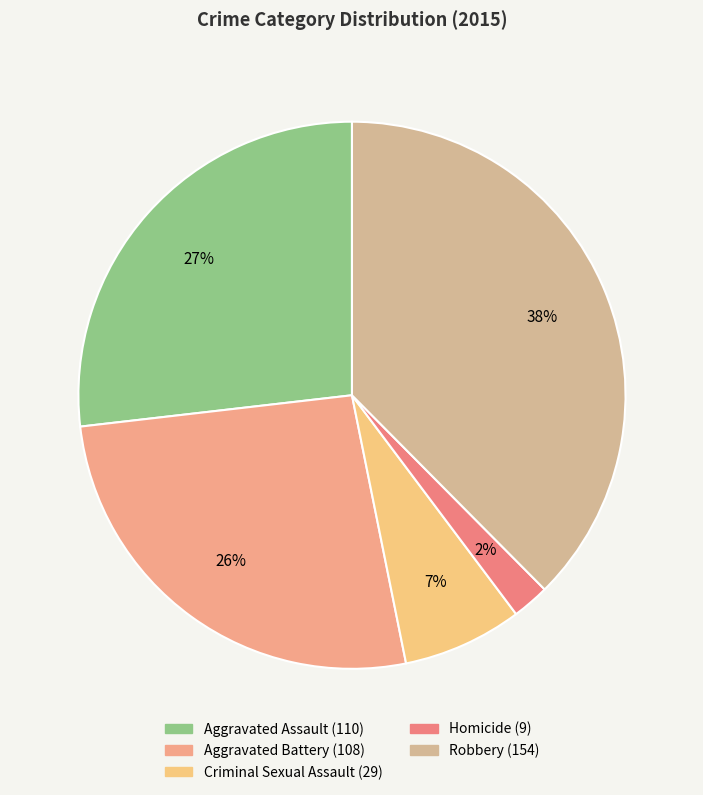

How many segments does this pie chart have?

5